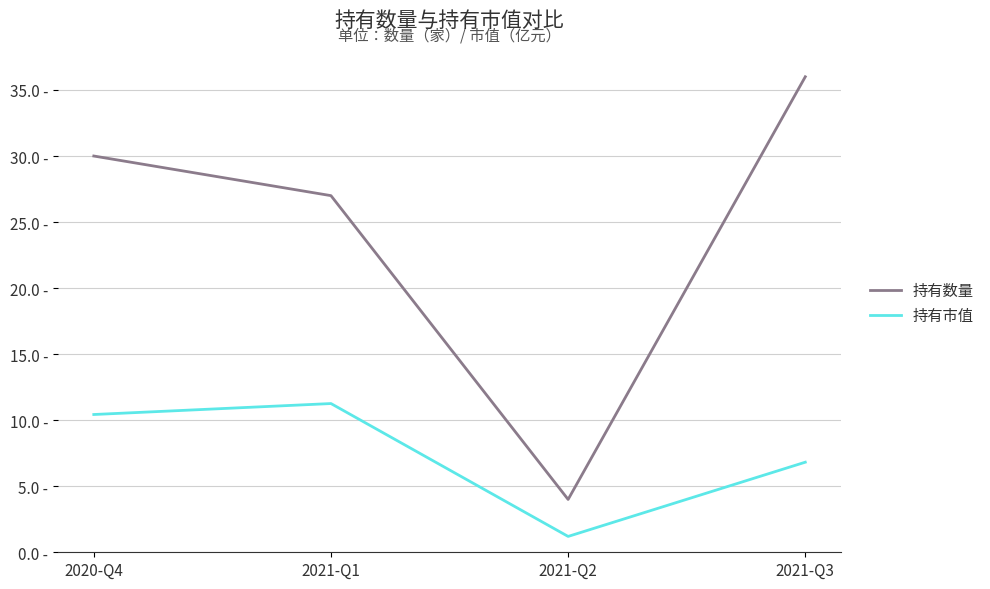

At which category is the sum across all series the highest?

2021-Q3